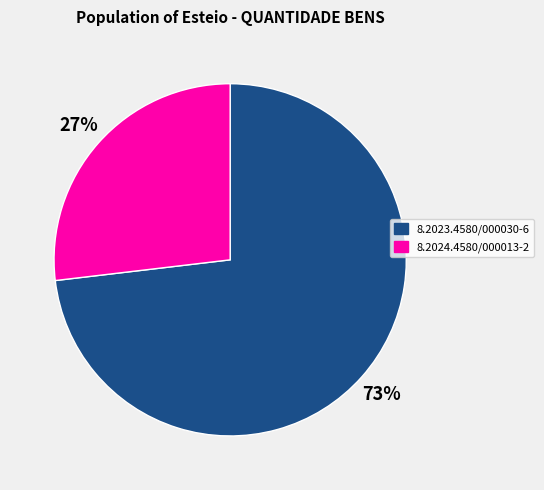

To the nearest percent, what is the average slice percentage?

50%